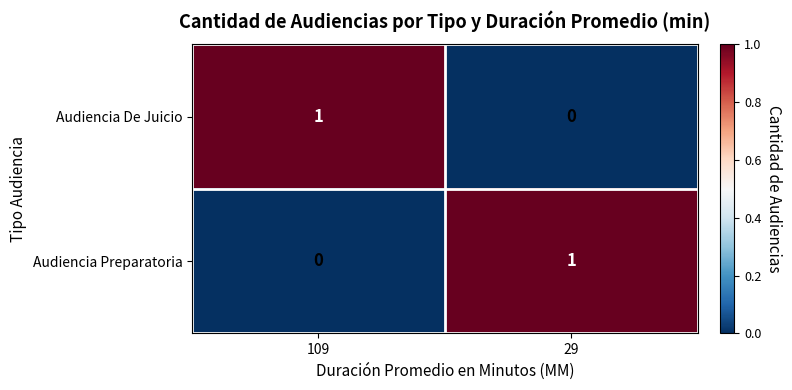

The value of Audiencia Preparatoria at 29 is 1. True or false?

True